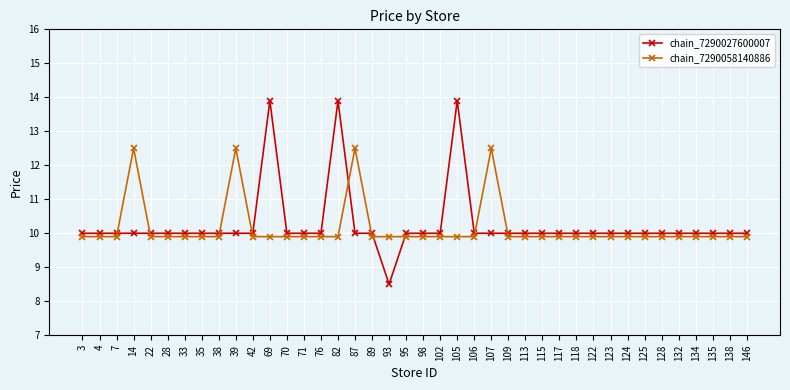

What is the difference between the maximum and minimum values in the chain_7290058140886 series?

2.6